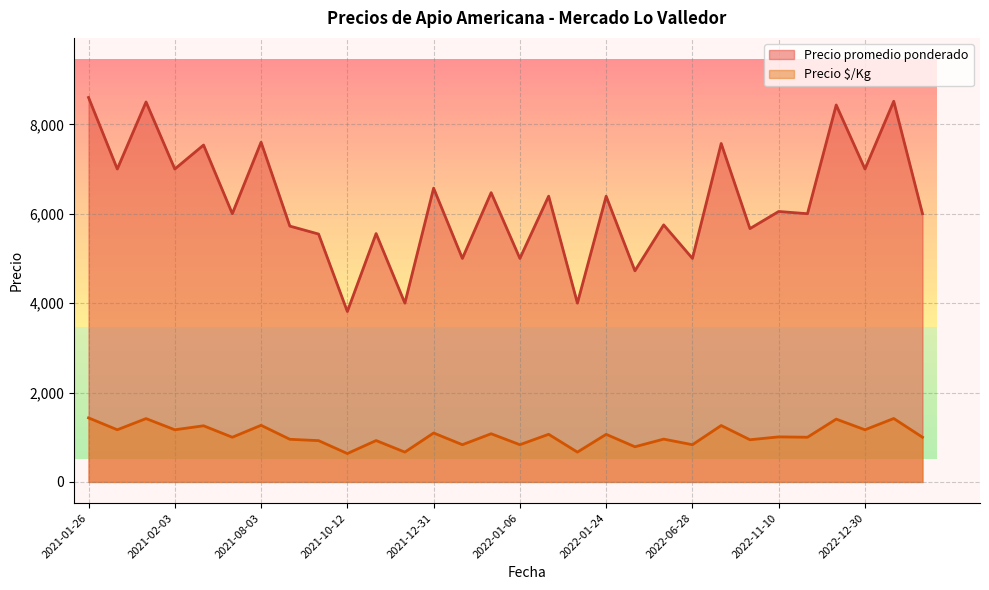

The value of Precio $/Kg at 2022-12-30 is 532. True or false?

False